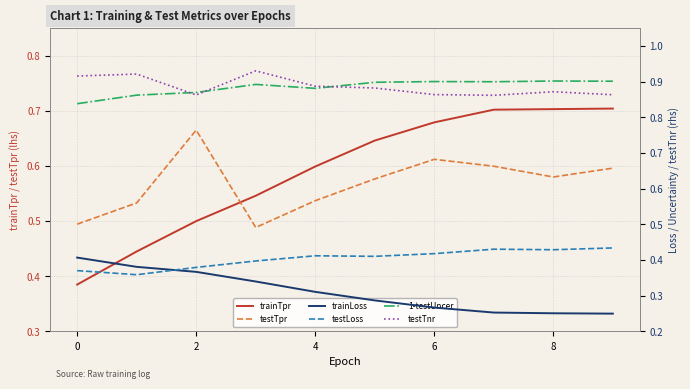

Rank the series by their maximum value, from highest to lowest.

testTnr, 1-testUncer, trainTpr, testTpr, testLoss, trainLoss